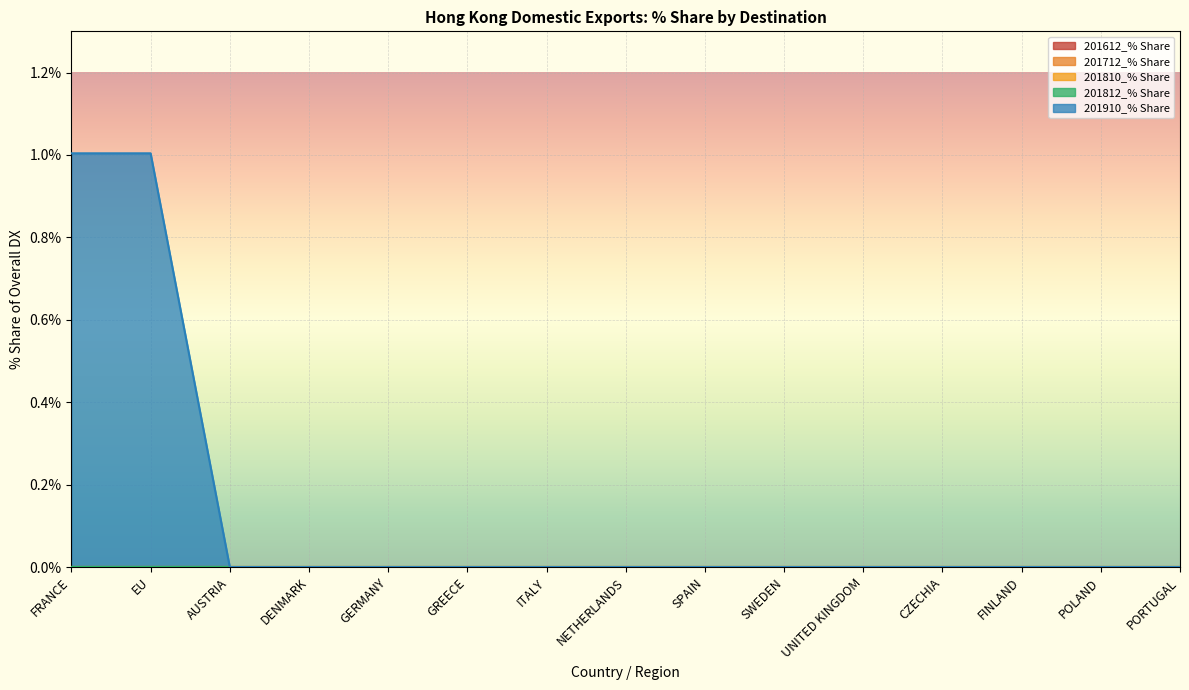

Reading left to right, transcribe all the data shown in this chart.

201612_% Share: FRANCE=0.0	EU=0.0	AUSTRIA=0.0	DENMARK=0.0	GERMANY=0.0	GREECE=0.0	ITALY=0.0	NETHERLANDS=0.0	SPAIN=0.0	SWEDEN=0.0	UNITED KINGDOM=0.0	CZECHIA=0.0	FINLAND=0.0	POLAND=0.0	PORTUGAL=0.0
201712_% Share: FRANCE=0.0	EU=0.0	AUSTRIA=0.0	DENMARK=0.0	GERMANY=0.0	GREECE=0.0	ITALY=0.0	NETHERLANDS=0.0	SPAIN=0.0	SWEDEN=0.0	UNITED KINGDOM=0.0	CZECHIA=0.0	FINLAND=0.0	POLAND=0.0	PORTUGAL=0.0
201810_% Share: FRANCE=0.0	EU=0.0	AUSTRIA=0.0	DENMARK=0.0	GERMANY=0.0	GREECE=0.0	ITALY=0.0	NETHERLANDS=0.0	SPAIN=0.0	SWEDEN=0.0	UNITED KINGDOM=0.0	CZECHIA=0.0	FINLAND=0.0	POLAND=0.0	PORTUGAL=0.0
201812_% Share: FRANCE=0.0	EU=0.0	AUSTRIA=0.0	DENMARK=0.0	GERMANY=0.0	GREECE=0.0	ITALY=0.0	NETHERLANDS=0.0	SPAIN=0.0	SWEDEN=0.0	UNITED KINGDOM=0.0	CZECHIA=0.0	FINLAND=0.0	POLAND=0.0	PORTUGAL=0.0
201910_% Share: FRANCE=1.0	EU=1.0	AUSTRIA=0.0	DENMARK=0.0	GERMANY=0.0	GREECE=0.0	ITALY=0.0	NETHERLANDS=0.0	SPAIN=0.0	SWEDEN=0.0	UNITED KINGDOM=0.0	CZECHIA=0.0	FINLAND=0.0	POLAND=0.0	PORTUGAL=0.0